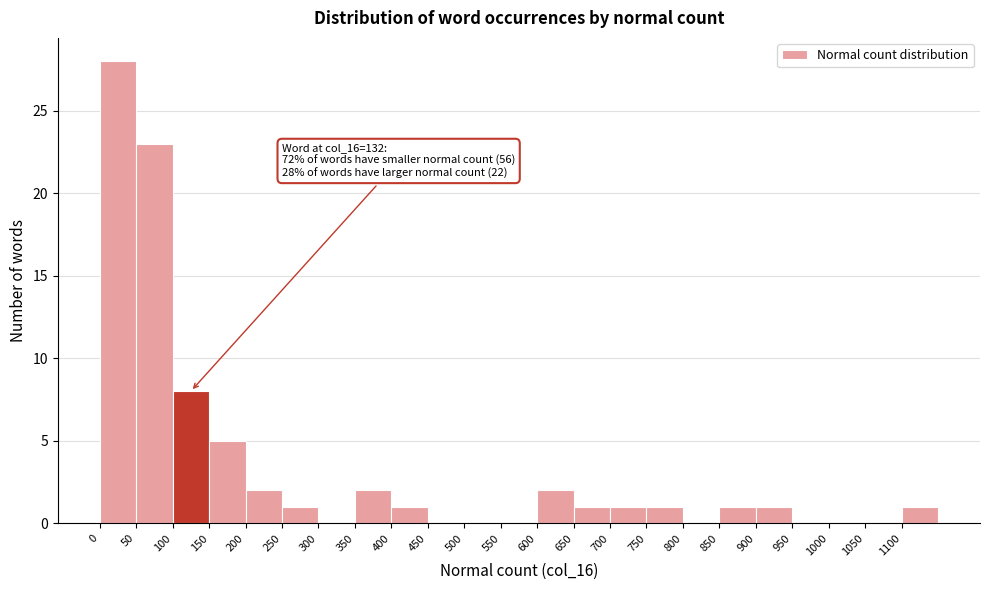

Which range on the x-axis has the tallest bar?

0 to 50